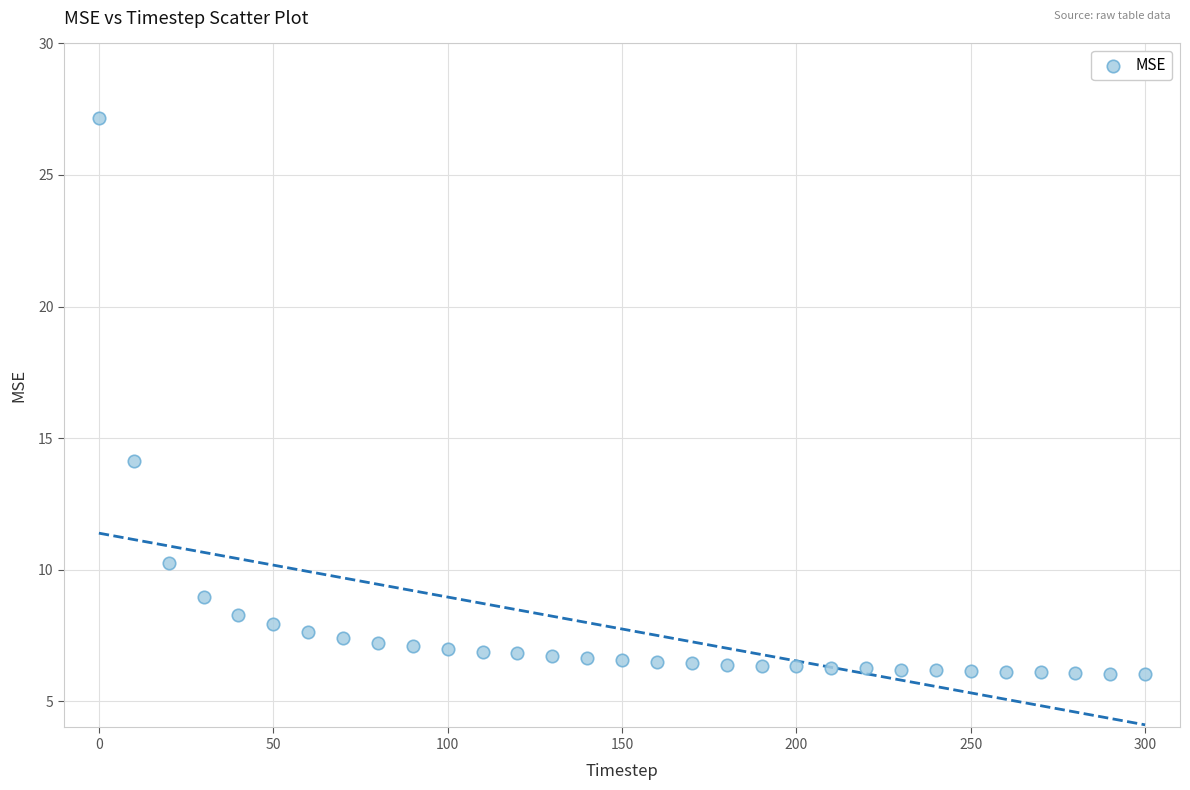

What Y value in the scatter plot is closest to 16?

14.1